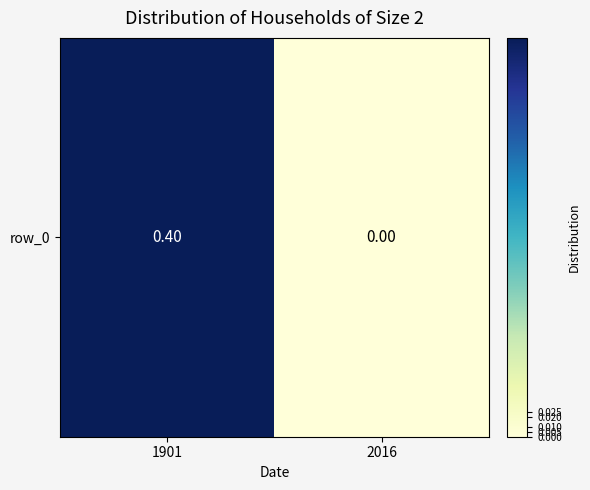

What is the change in value from 1901 to 2016?

-0.4